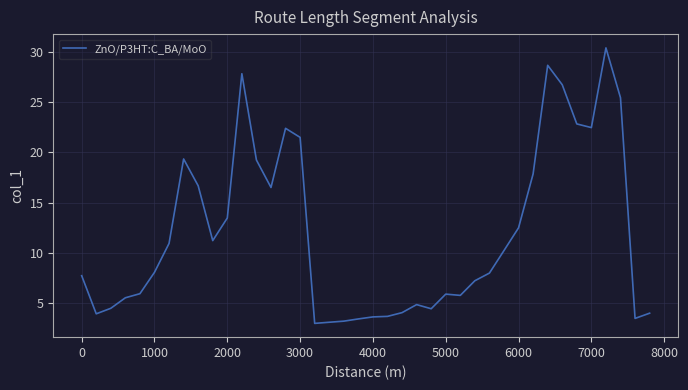

What is the minimum value shown in the chart?

3.0